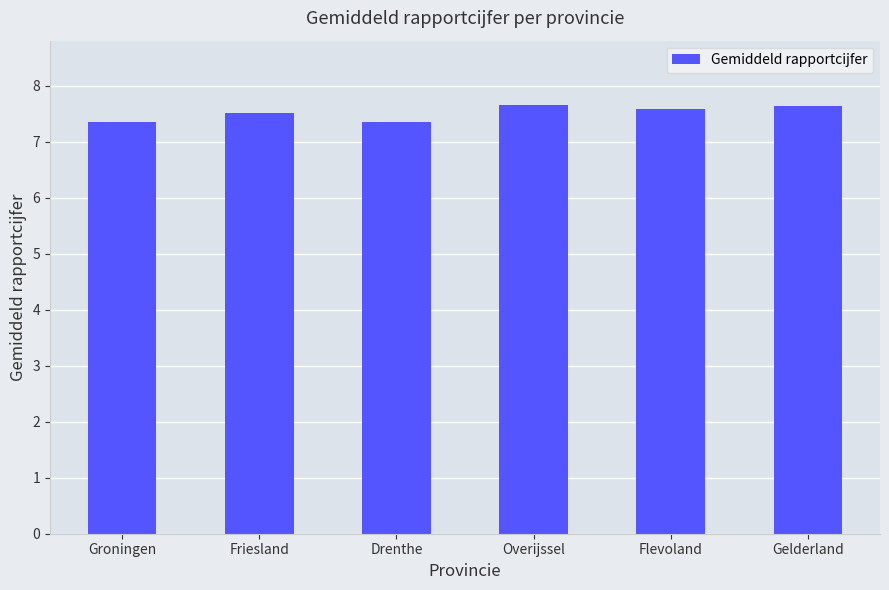

Read the value at Overijssel.

7.7